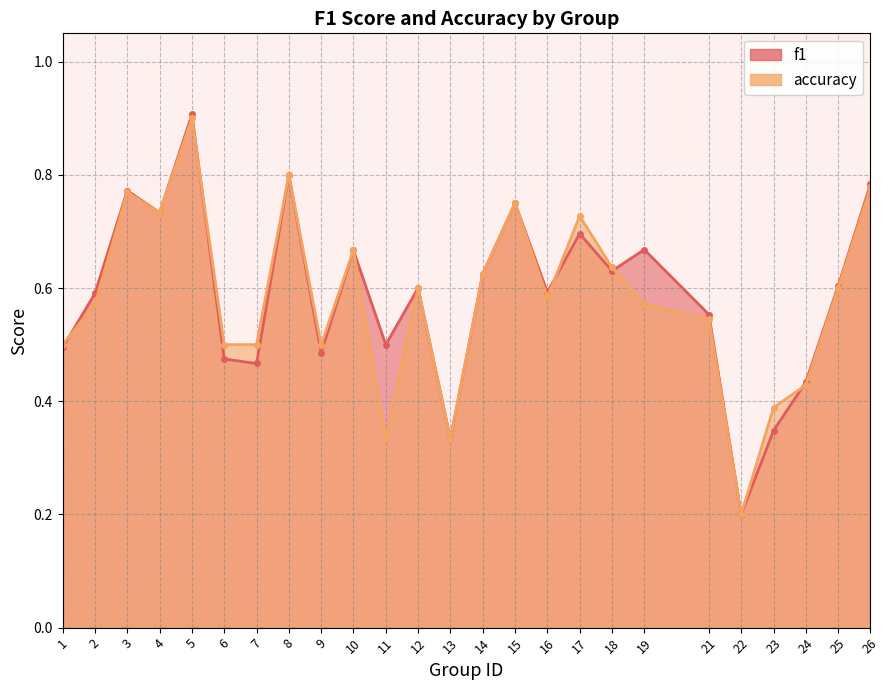

List the labels in order of f1 value, largest first.

5, 8, 26, 3, 15, 4, 17, 19, 10, 18, 14, 25, 12, 16, 2, 21, 11, 1, 9, 6, 7, 24, 23, 13, 22